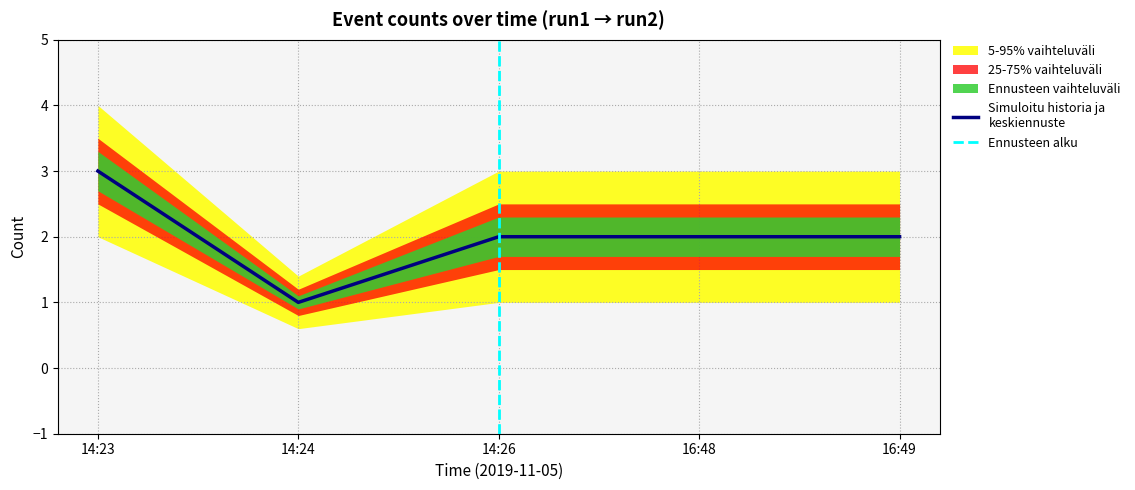

Rank the categories by value from lowest to highest.

14:24, 14:26, 16:48, 16:49, 14:23